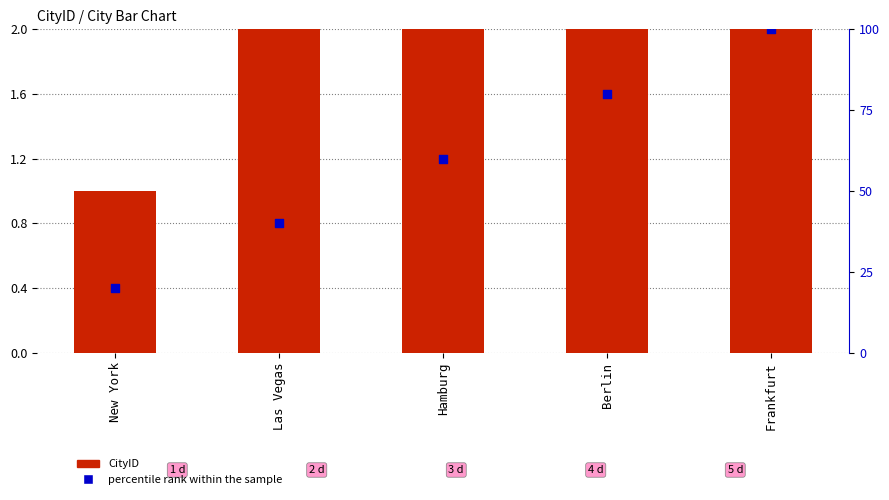

What is the total value across all series at Berlin?

84